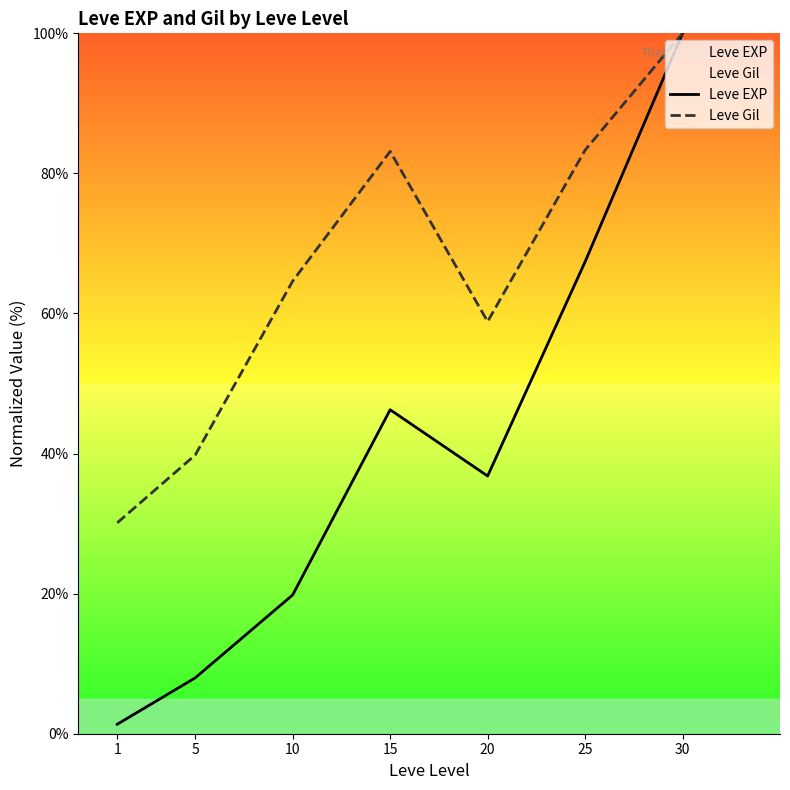

What is the average value of the Leve EXP series?

39.9